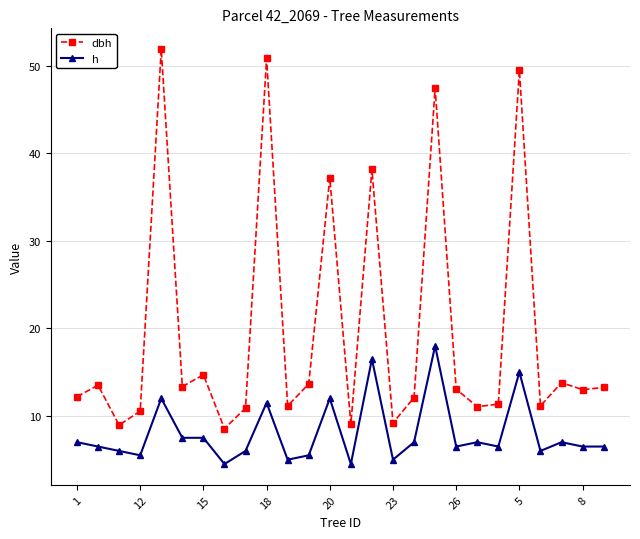

Which series has the largest total across all categories?

dbh